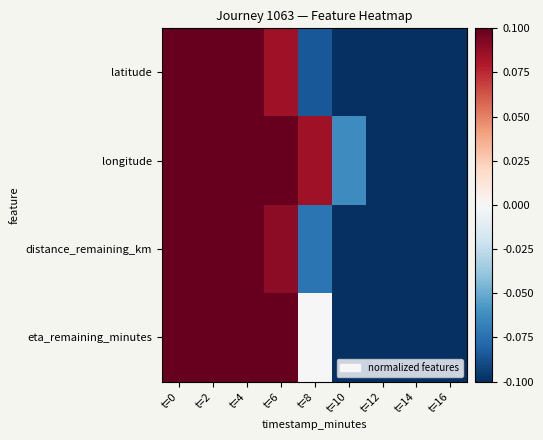

What is the maximum value shown in the chart?

0.5